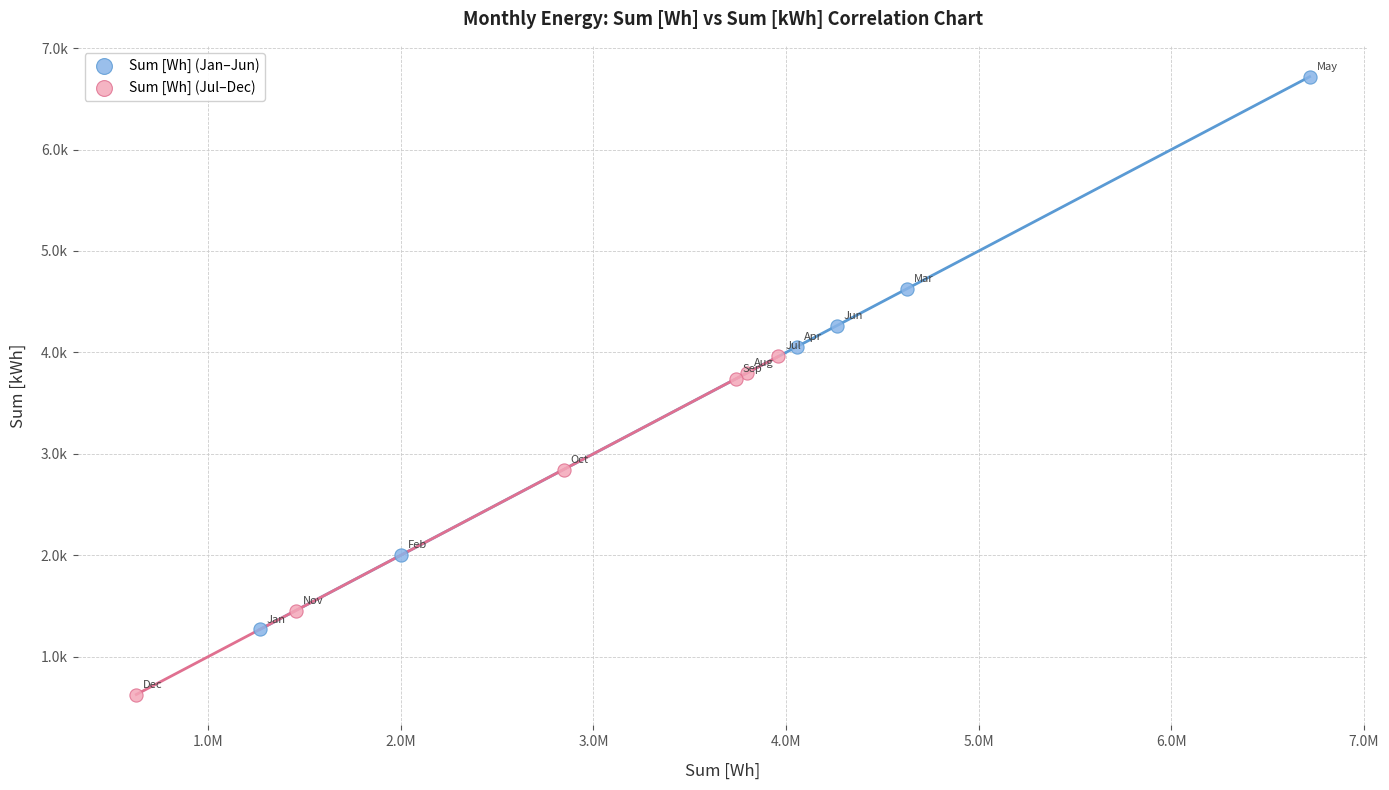

What are all the series names shown in the legend?

Sum [Wh] (Jan–Jun), Sum [Wh] (Jul–Dec)